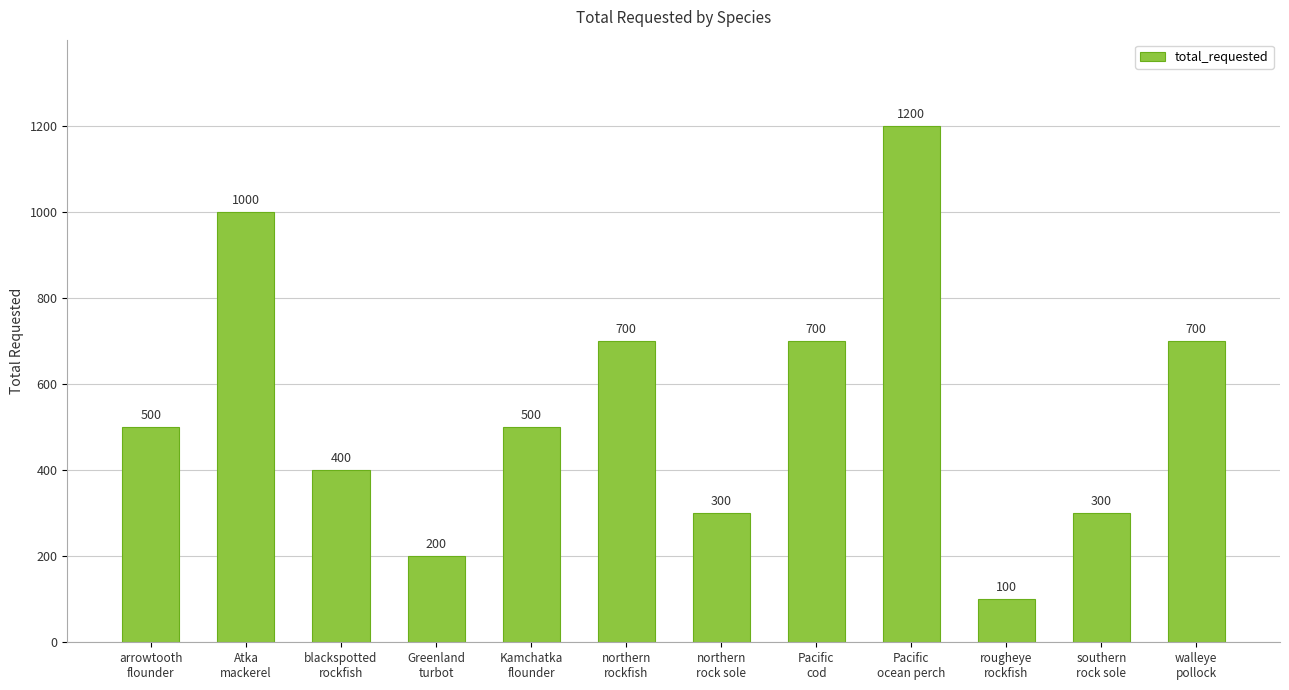

Read the value at Pacific
cod, to the nearest 50.

700